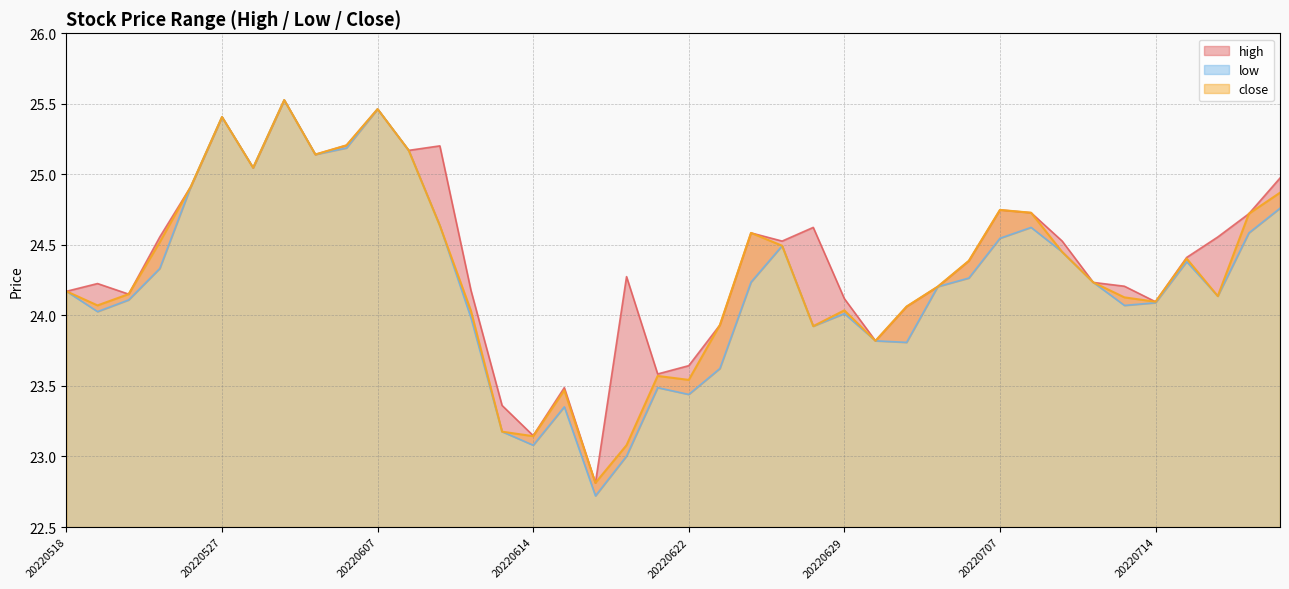

At 20220518, list the series in order from smallest to largest.

high, low, close